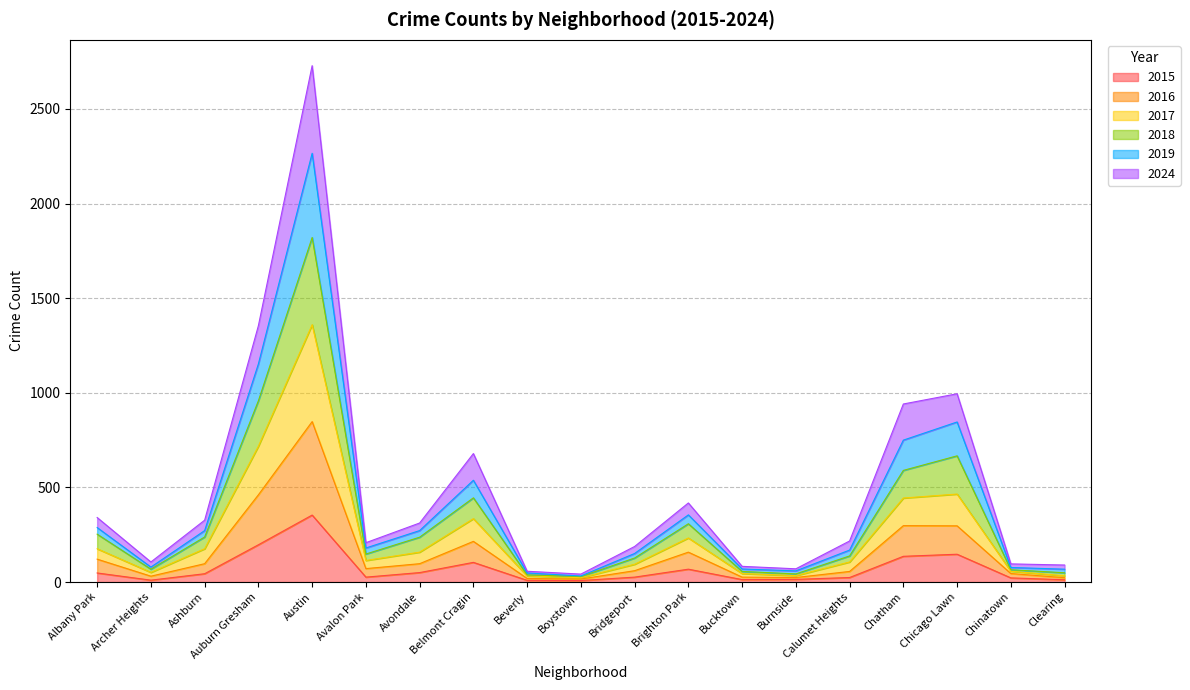

At which category is the sum across all series the highest?

Austin